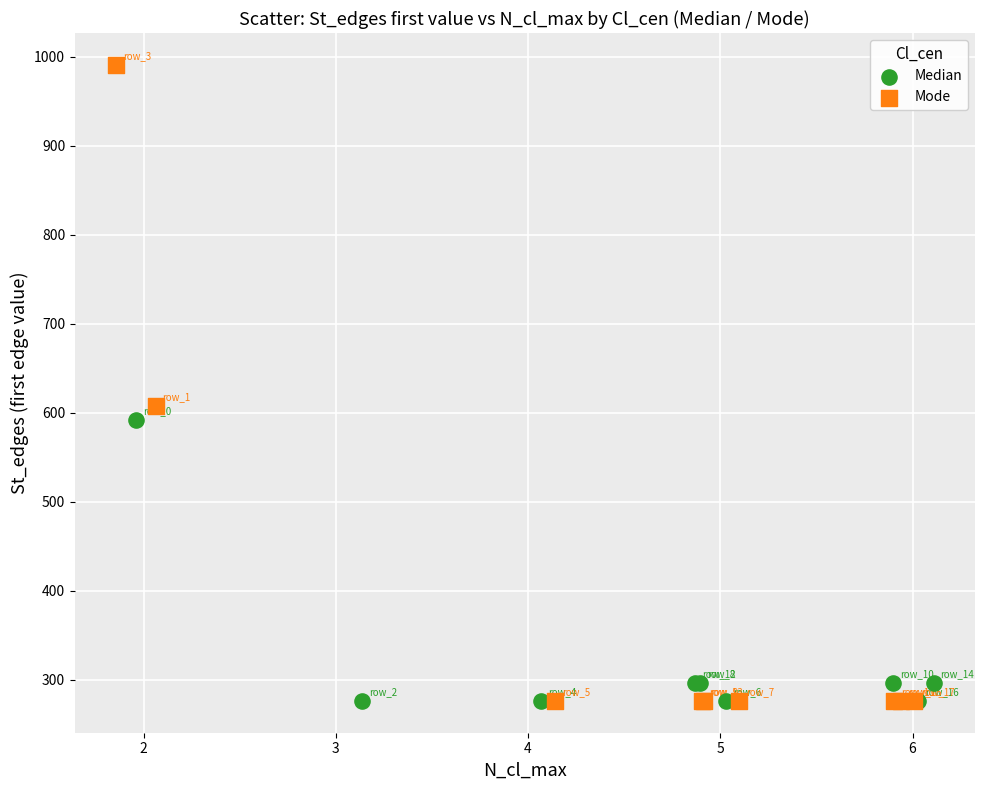

Which series contains the highest Y value?

Mode